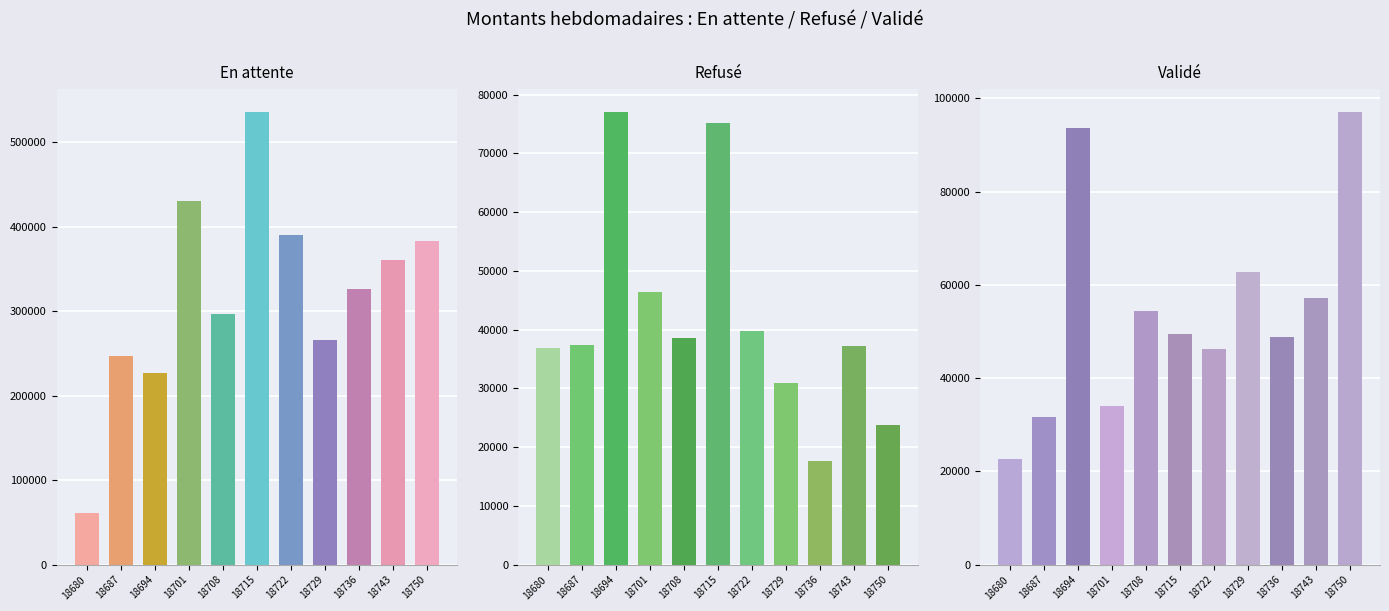

How many data points in Refusé are less than 37396?

5